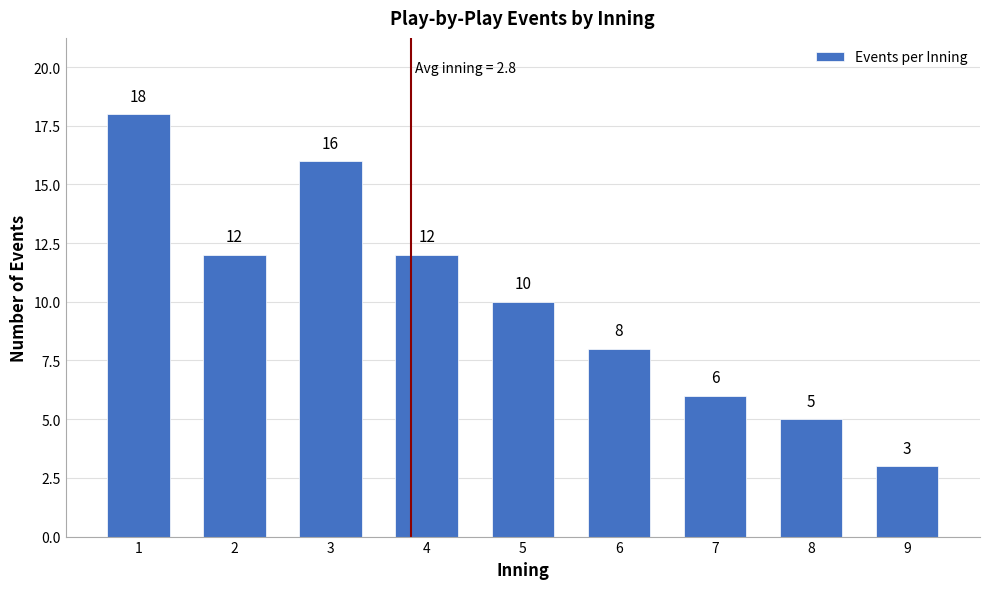

Reading left to right, what are all the values shown in this chart?

1=18	2=12	3=16	4=12	5=10	6=8	7=6	8=5	9=3